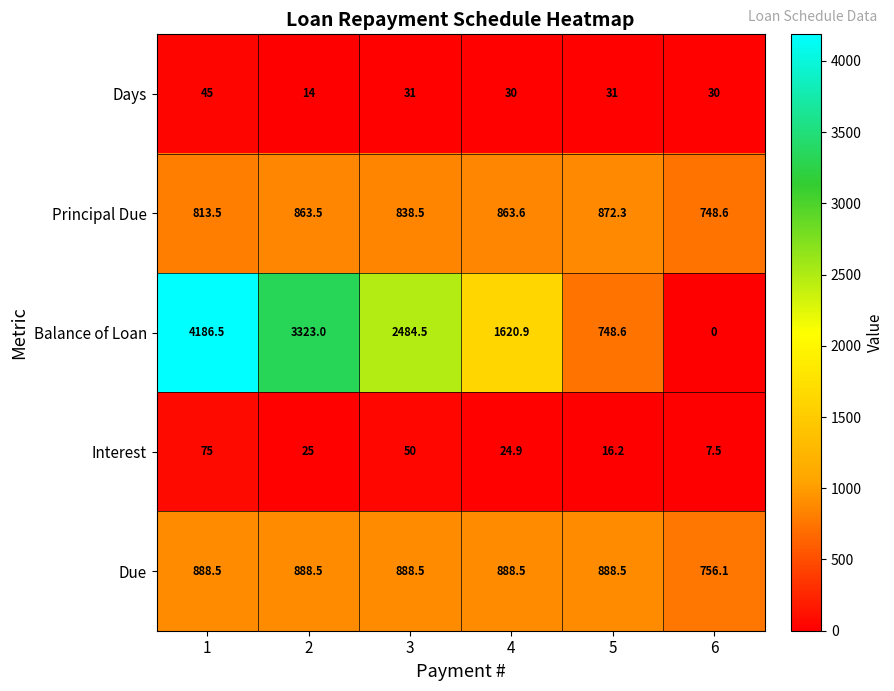

How many data points in Interest are less than 25?

3